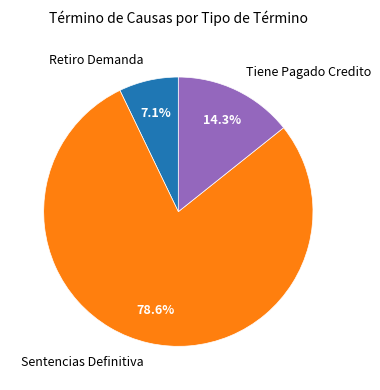

Which slice is the largest?

Sentencias Definitiva